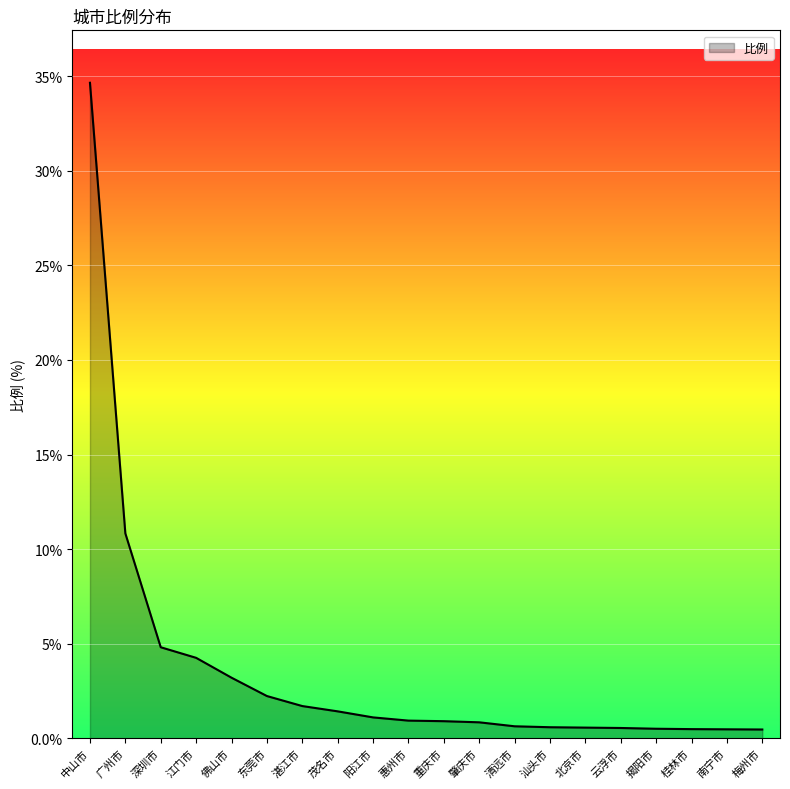

What is the ratio of the value at 重庆市 to the value at 深圳市?

0.2